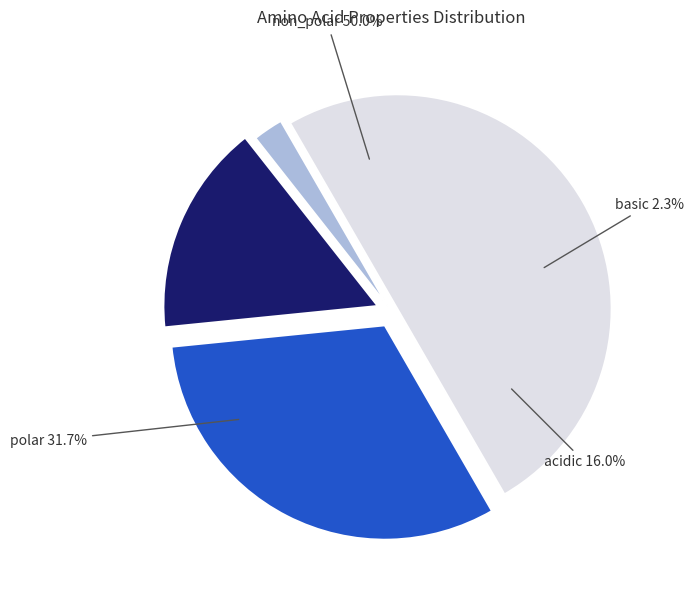

Is polar the majority of the pie?

No